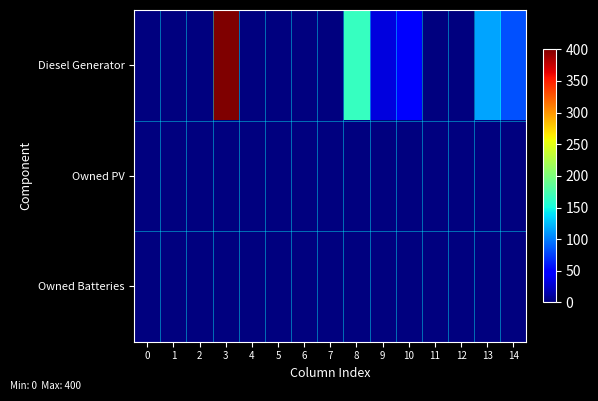

Reading right to left, list all the values displayed in this chart.

Diesel Generator: 14=82.0	13=115.0	12=0.0	11=0.0	10=51.0	9=33.0	8=166.0	7=0.0	6=0.0	5=0.0	4=0.0	3=400.0	2=0.0	1=0.0	0=0.0
Owned PV: 14=0.0	13=0.0	12=0.0	11=0.0	10=0.0	9=0.0	8=0.0	7=0.0	6=0.0	5=0.0	4=0.0	3=0.0	2=0.0	1=0.0	0=0.0
Owned Batteries: 14=0.0	13=0.0	12=0.0	11=0.0	10=0.0	9=0.0	8=0.0	7=0.0	6=0.0	5=0.0	4=0.0	3=0.0	2=0.0	1=0.0	0=0.0